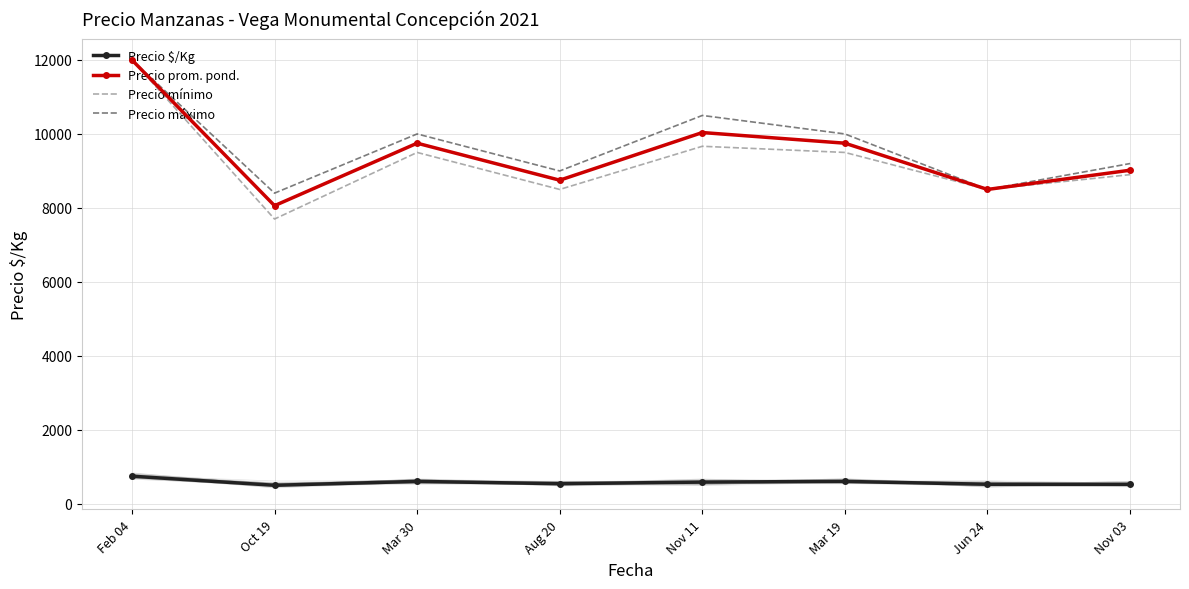

At which category does the chart reach its peak across all series?

Feb 04